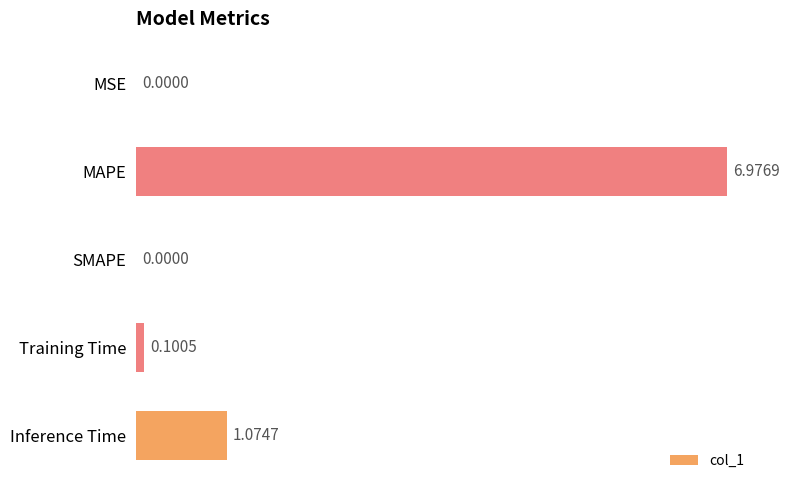

What is the sum of all values?

8.2